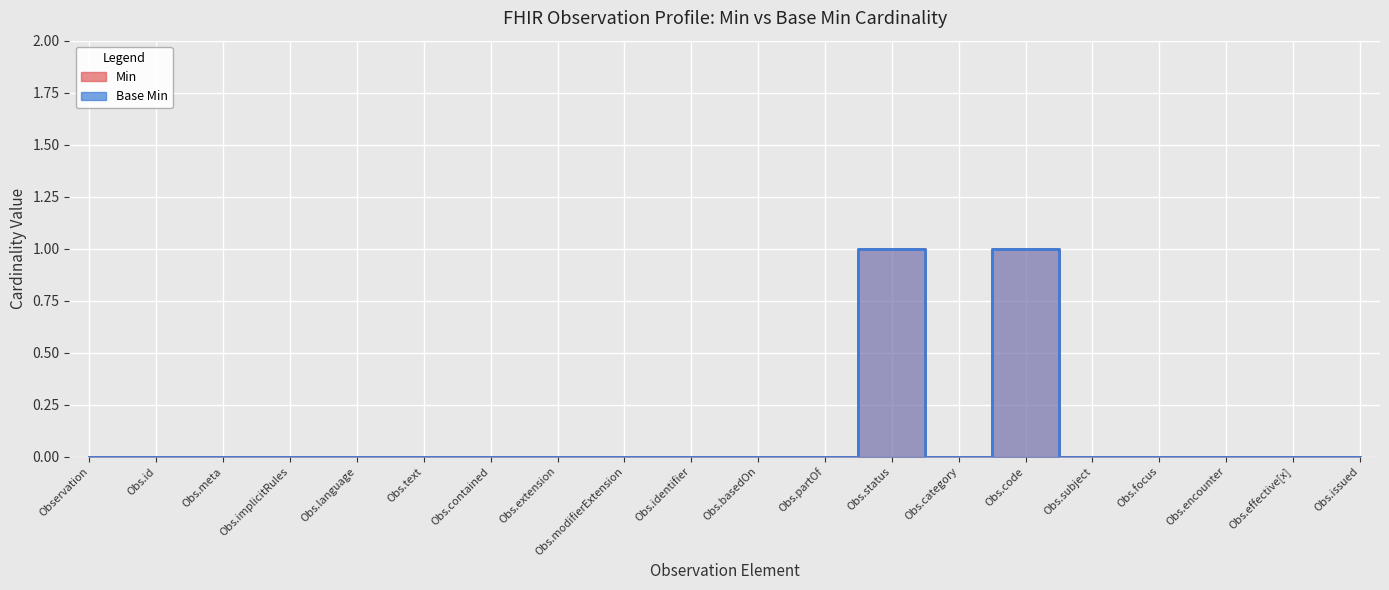

True or false: Base Min has more than 1 interior local peaks.

True